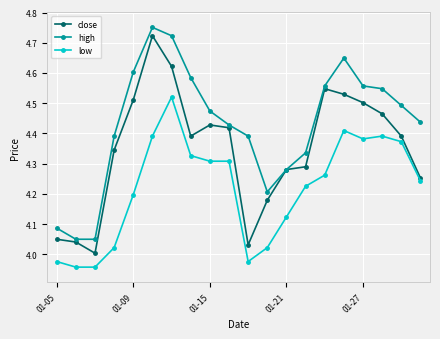

True or false: low has more than 1 points higher than both neighbors.

True